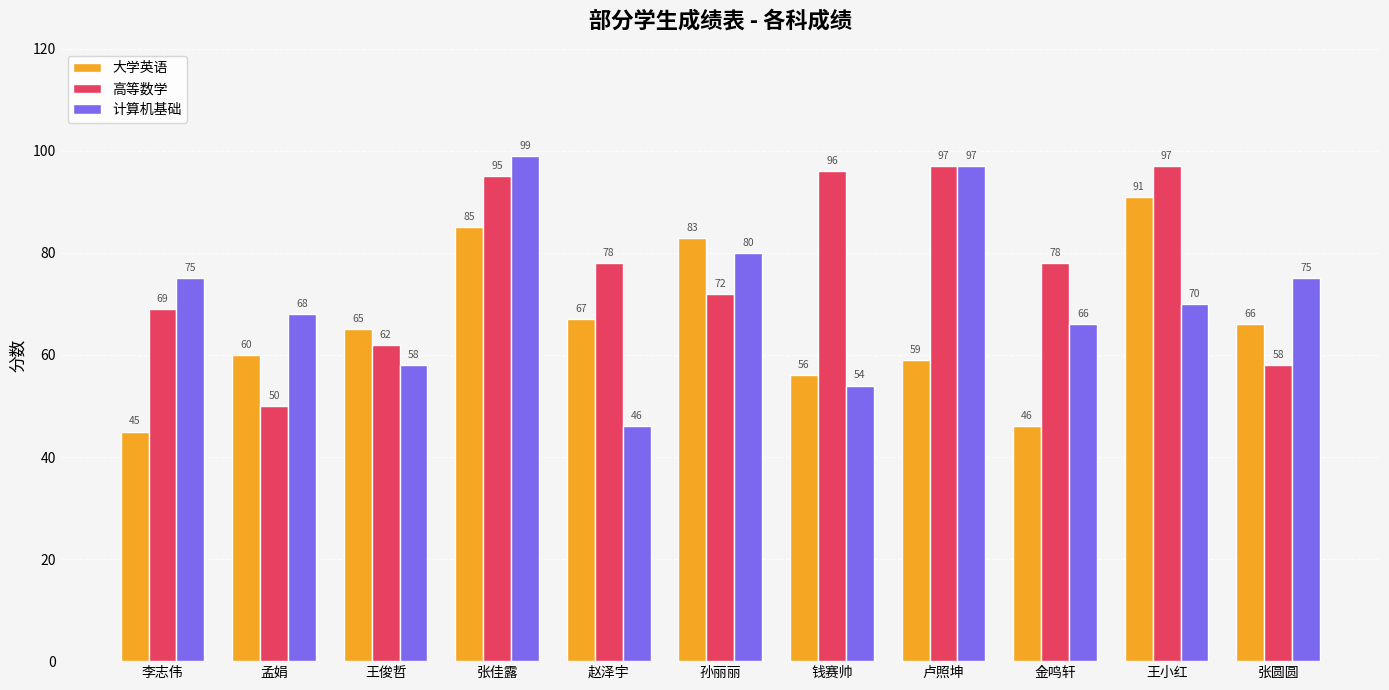

What is the difference between the maximum and second lowest values in the 高等数学 series?

39